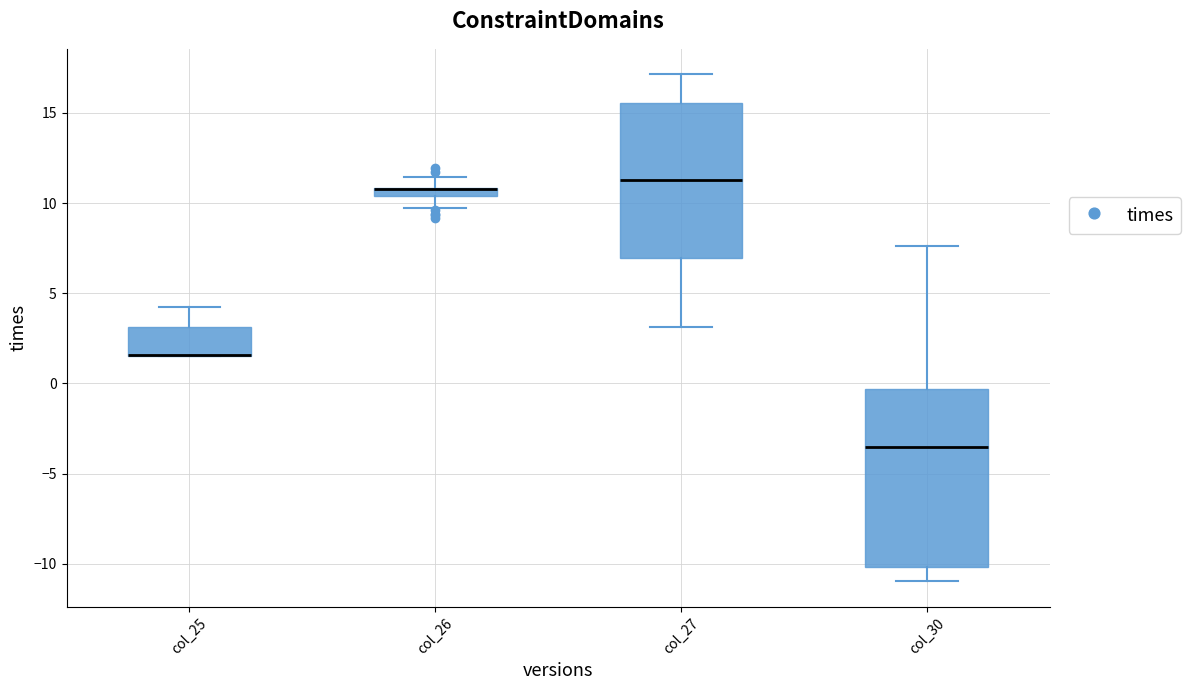

Where does the upper whisker of the box for col_25 end on the y-axis? The values are not printed on the chart, so give them approximately, as read against the axis.

4.0